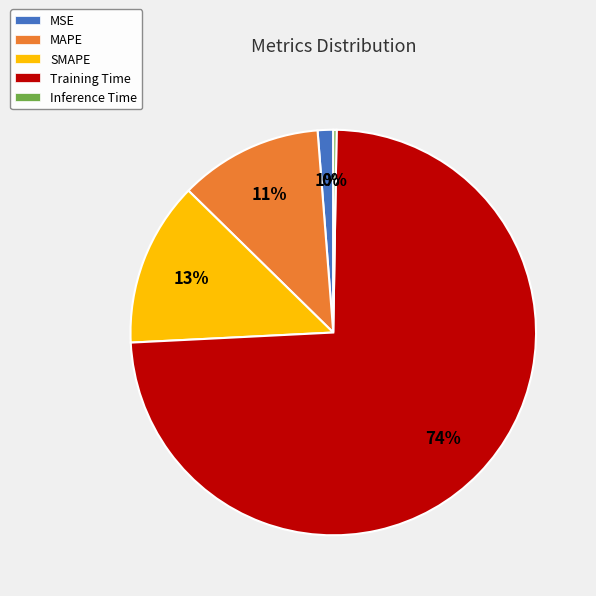

To the nearest percent, what is the average slice percentage?

20%